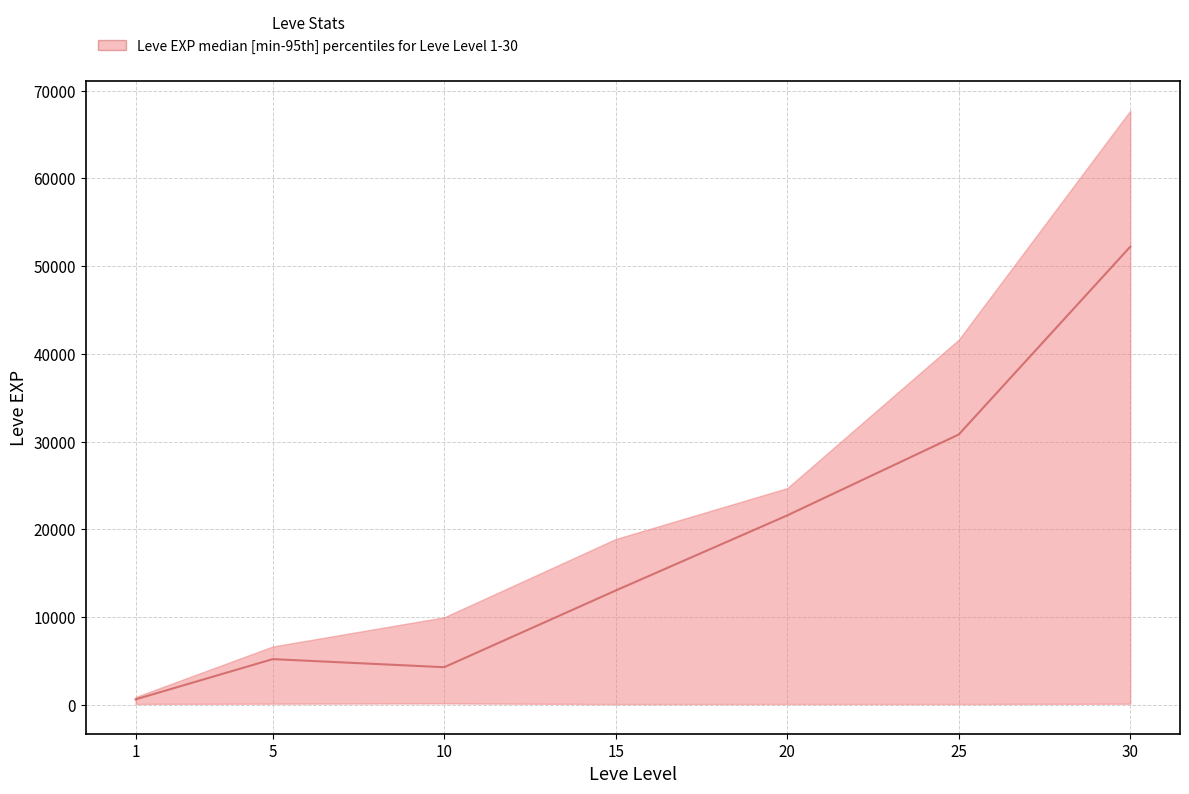

What is the sum of the values at 10 and 5?

9520